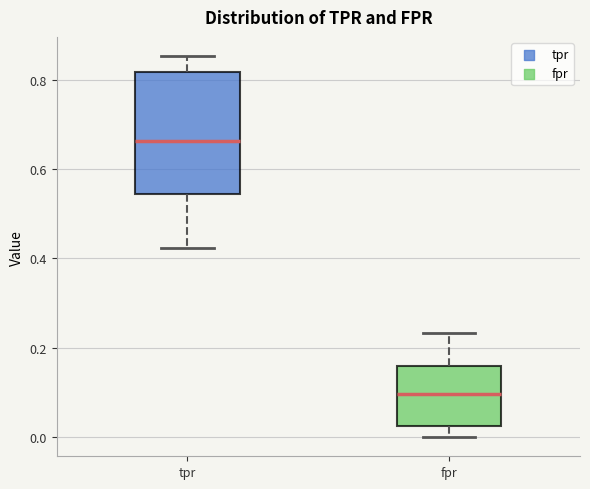

Reading left to right, transcribe this box plot: for each box, give where its median line is, the range the box spans, and where its two whiskers end, as read against the y-axis. The values are not printed on the chart, so give them approximately, as read against the axis.

tpr: median 0.66, box 0.54 to 0.82, whiskers 0.42 to 0.86
fpr: median 0.10, box 0.02 to 0.16, whiskers 0.00 to 0.24